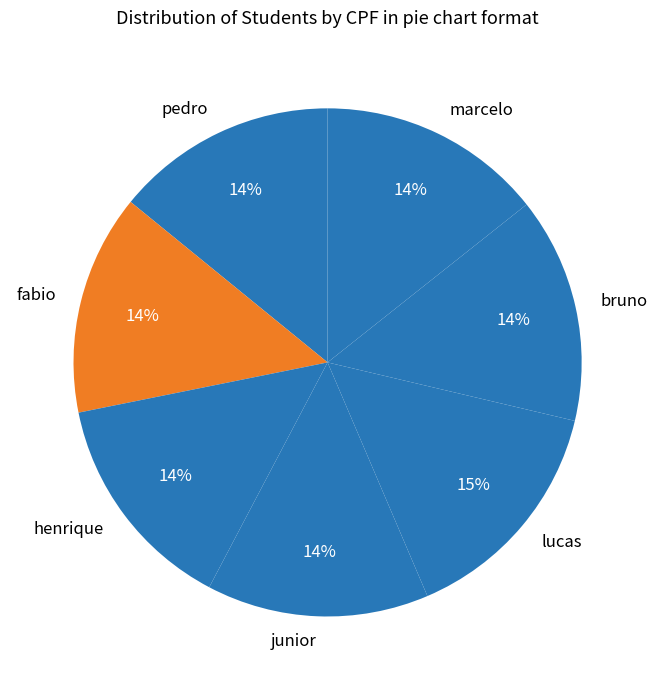

What is the largest slice in the pie chart?

lucas